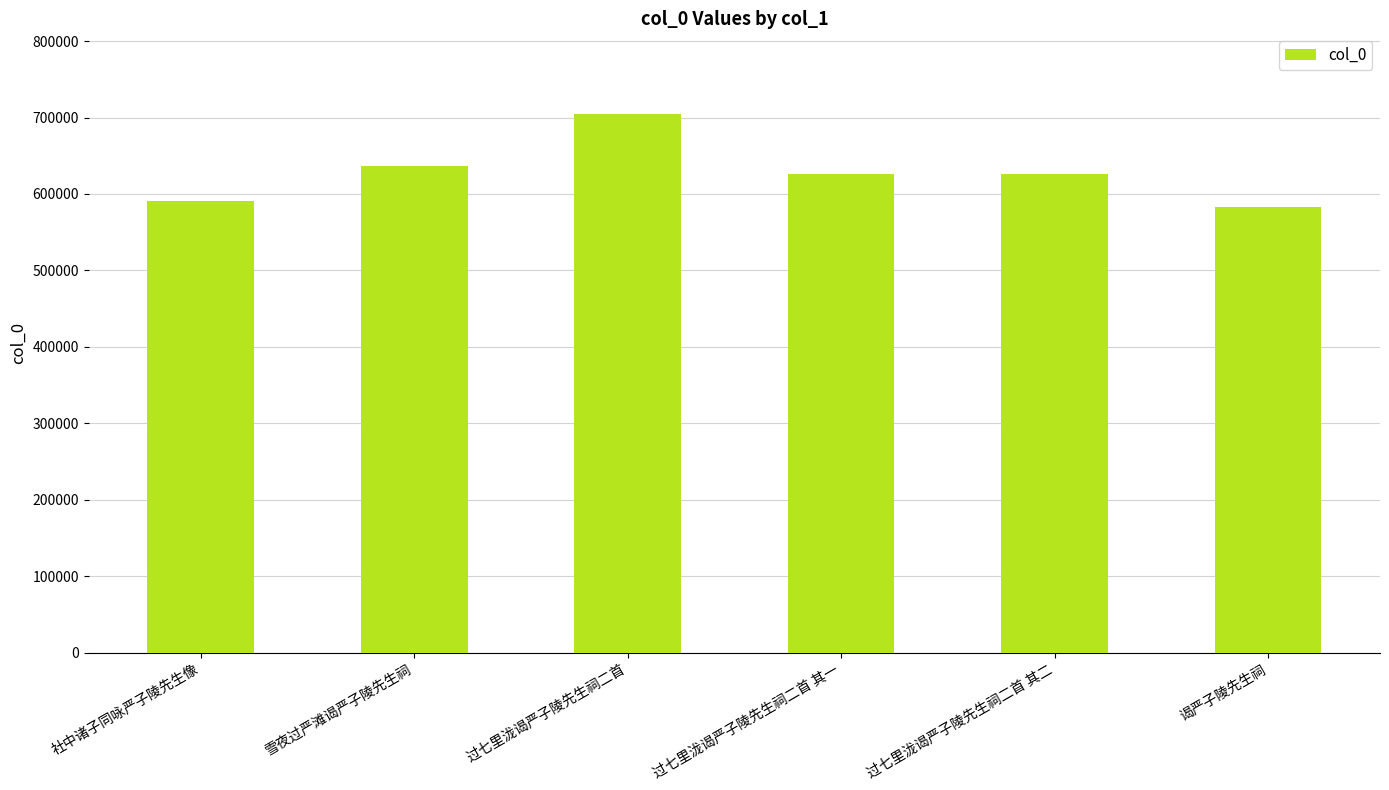

What is the maximum value shown in the chart?

704483